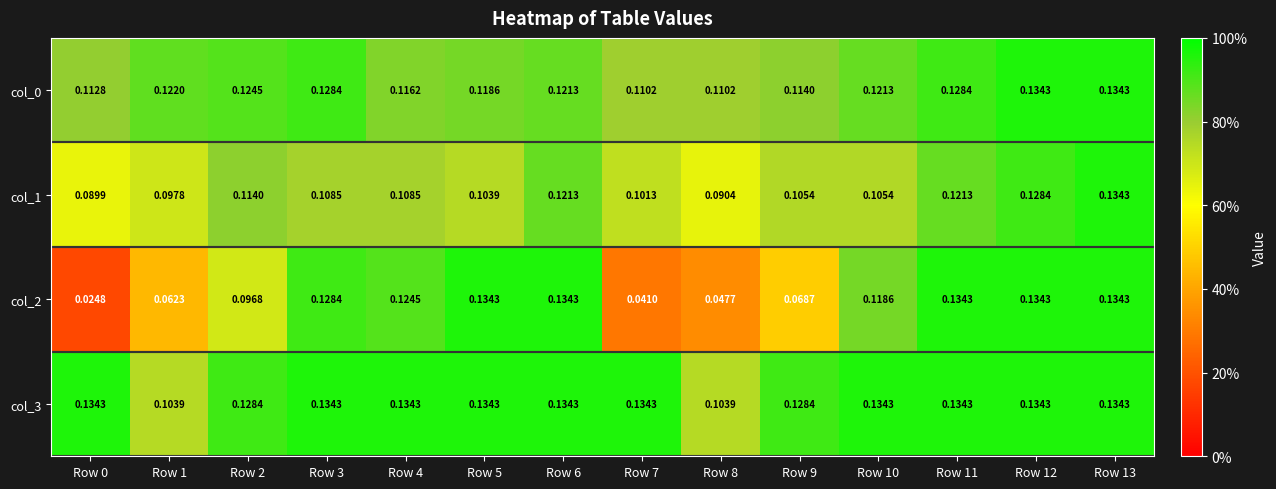

Is the value of col_0 at Row 7 greater than the value of col_2 at Row 4?

No